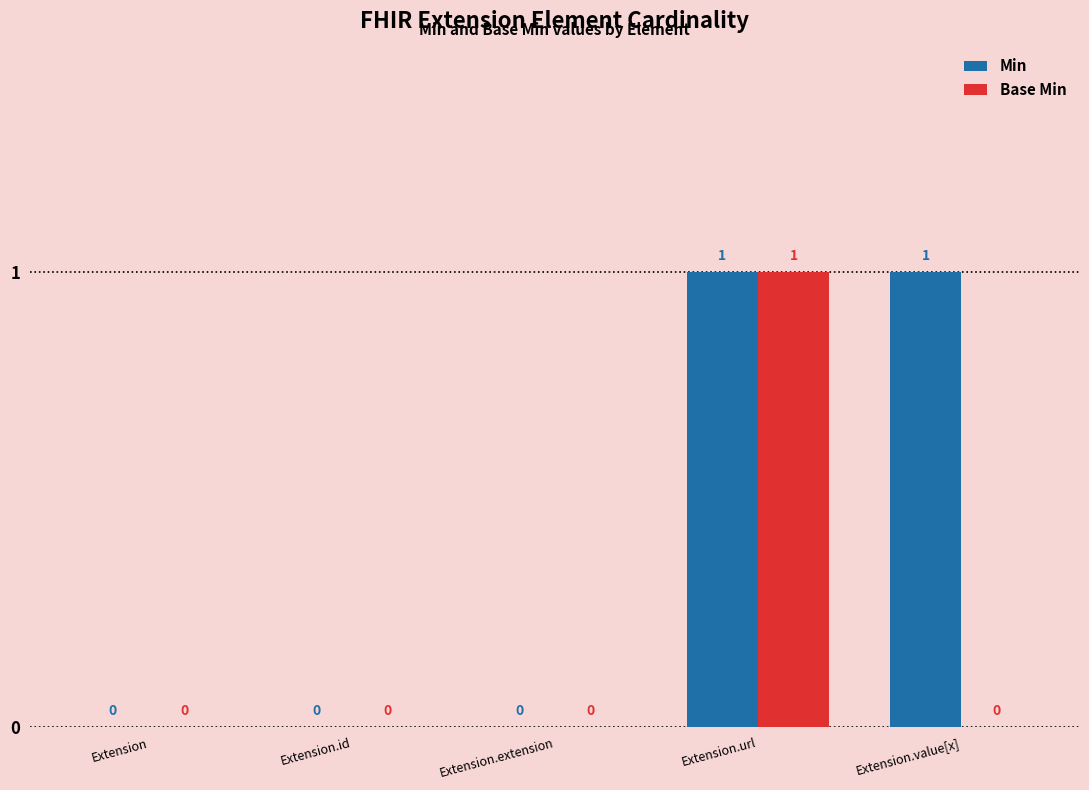

How many Base Min values are between 0 and 1?

5